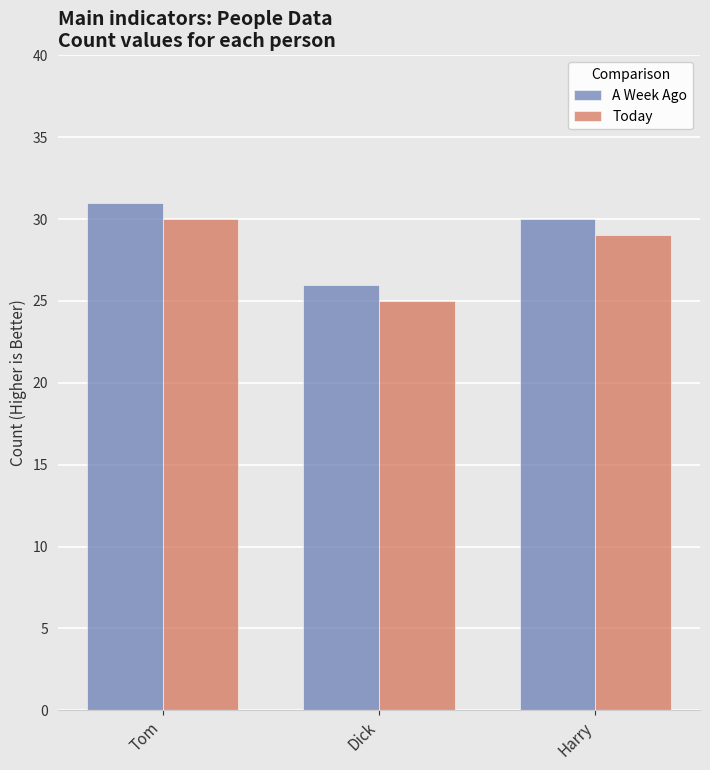

What is the value of the Today bar at the 3rd from the left?

29